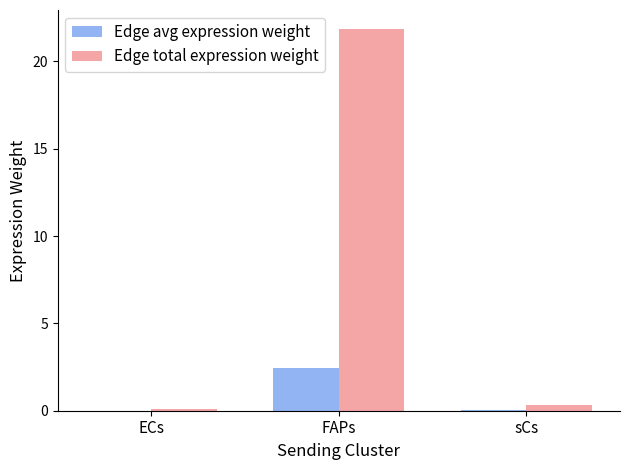

What value does the Edge total expression weight series have at FAPs?

21.9